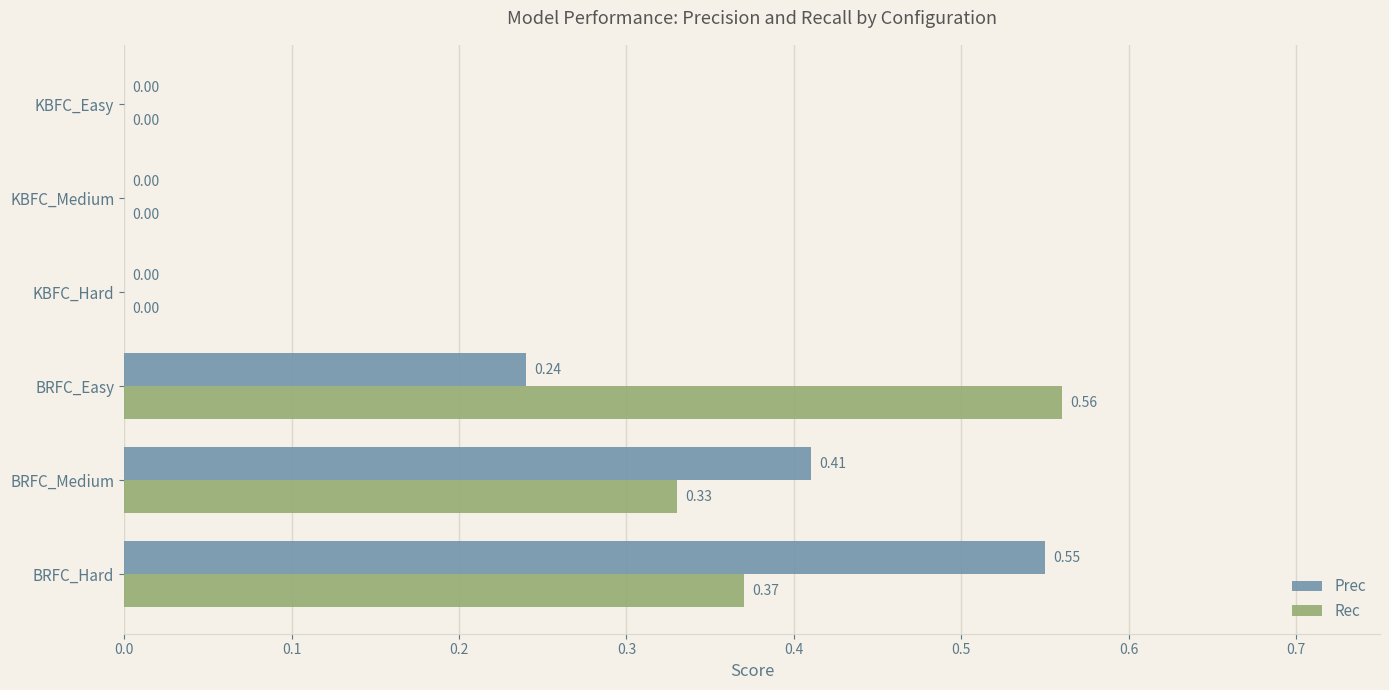

Count the Rec values in the range 0 to 1.

6